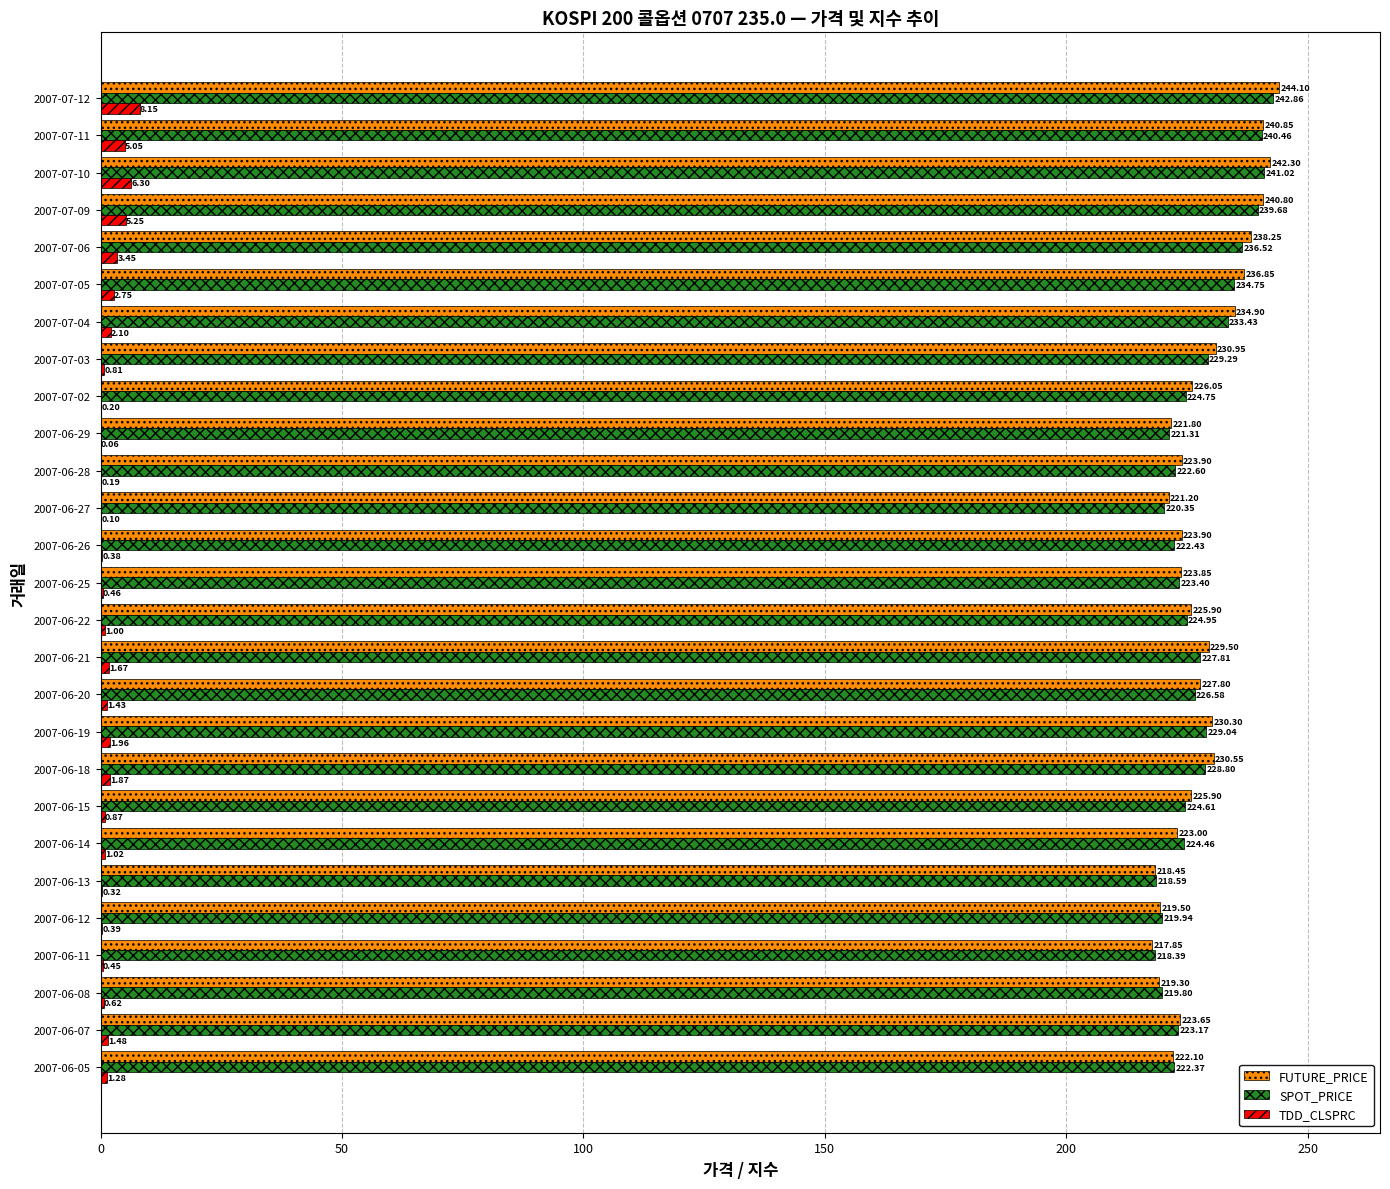

What is the sum of all FUTURE_PRICE values?

6163.5